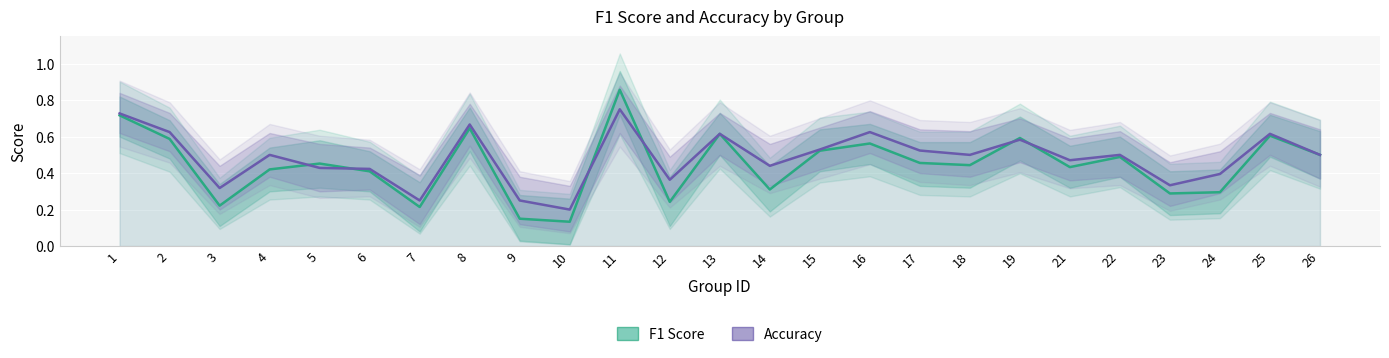

What is the approximate value of F1 Score at 10?

0.1